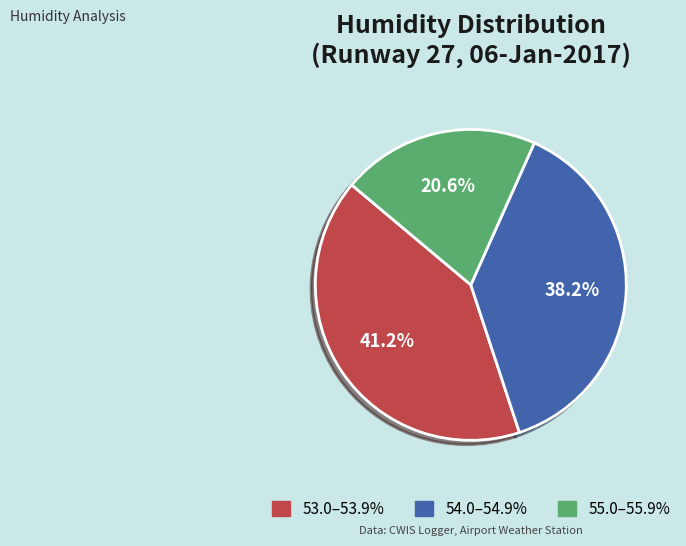

What is the total percentage of 53.0–53.9% and 54.0–54.9%?

79.4%